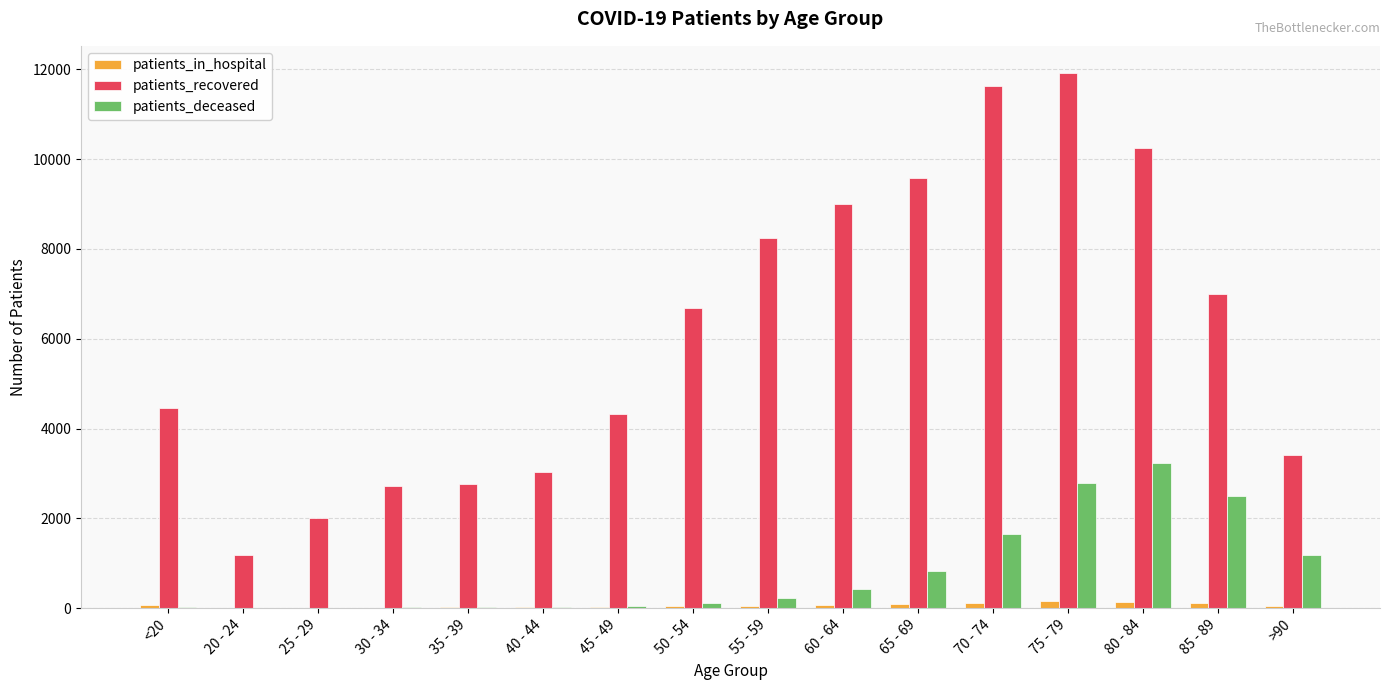

Which series has the largest range (max minus min)?

patients_recovered